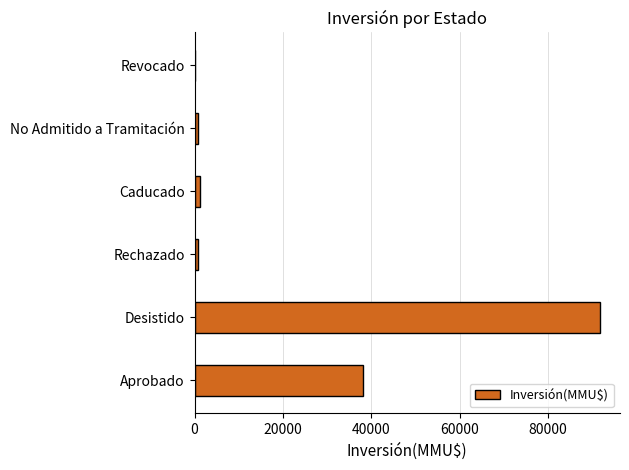

Between No Admitido a Tramitación and Desistido, which is larger?

Desistido